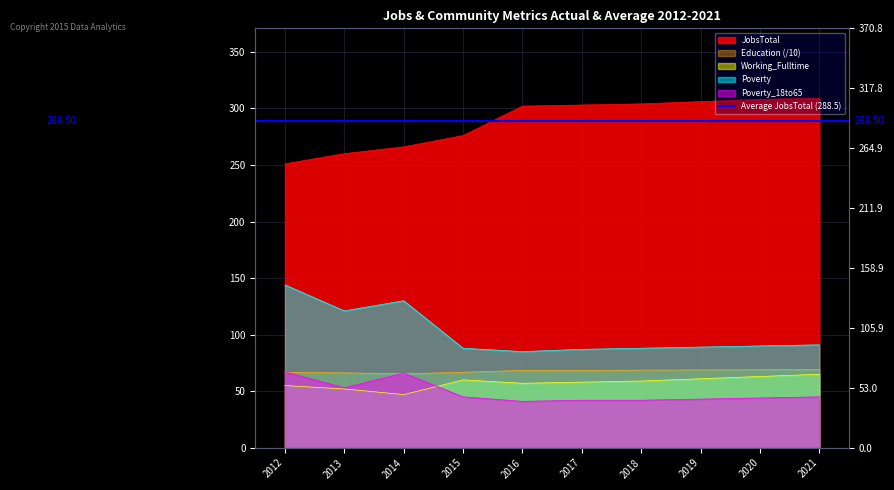

Which series changed the most between 2020 and 2021?

Working_Fulltime